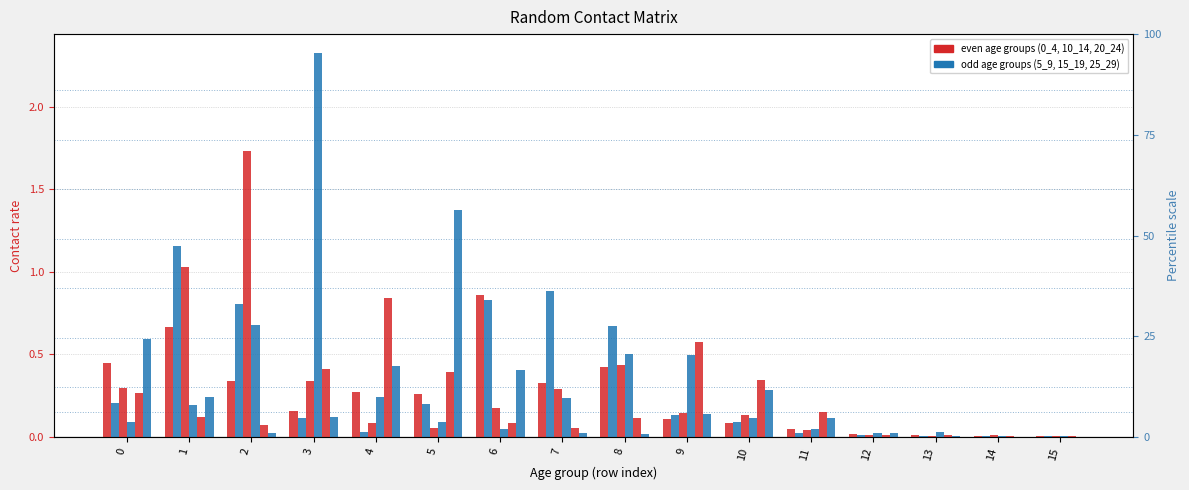

The 25_29 series shows 0.7 at 4. True or false?

False